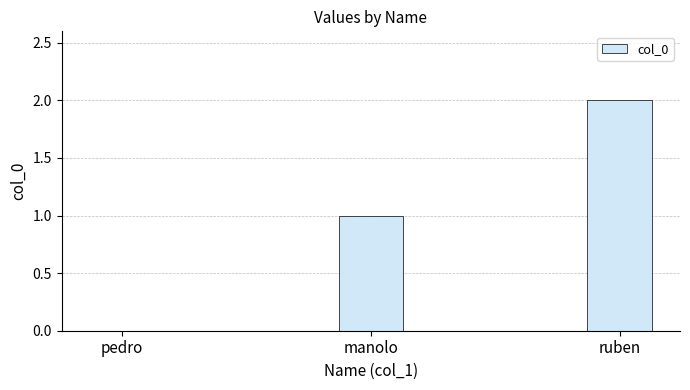

Which label corresponds to the largest value in the chart?

ruben